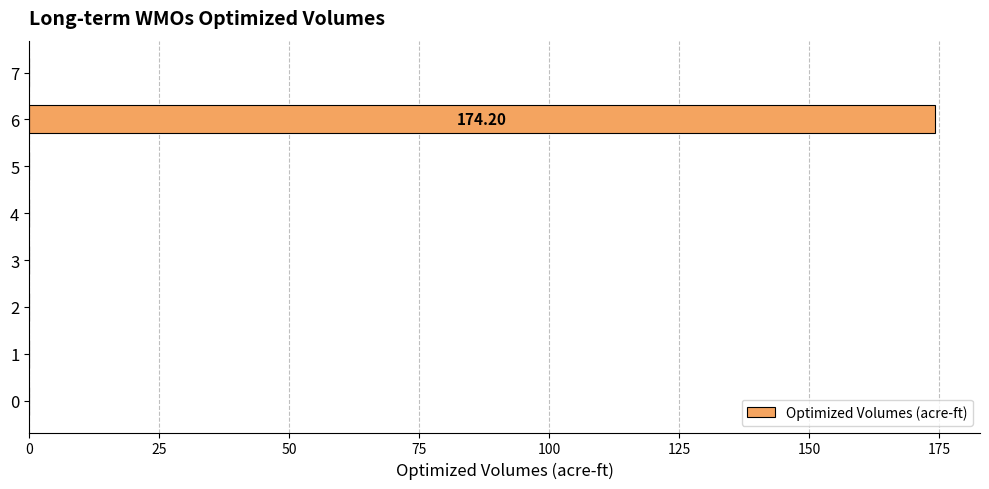

What is the sum of all values?

174.2